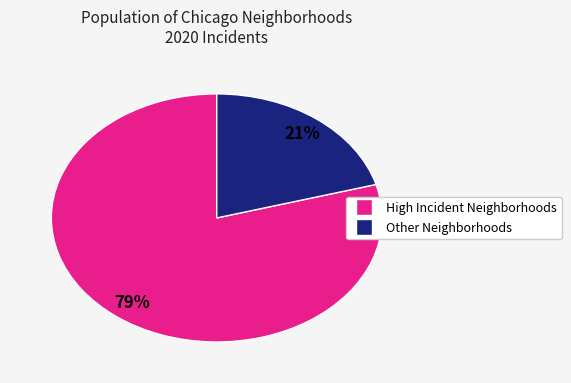

To the nearest percent, what is the average slice percentage?

50%